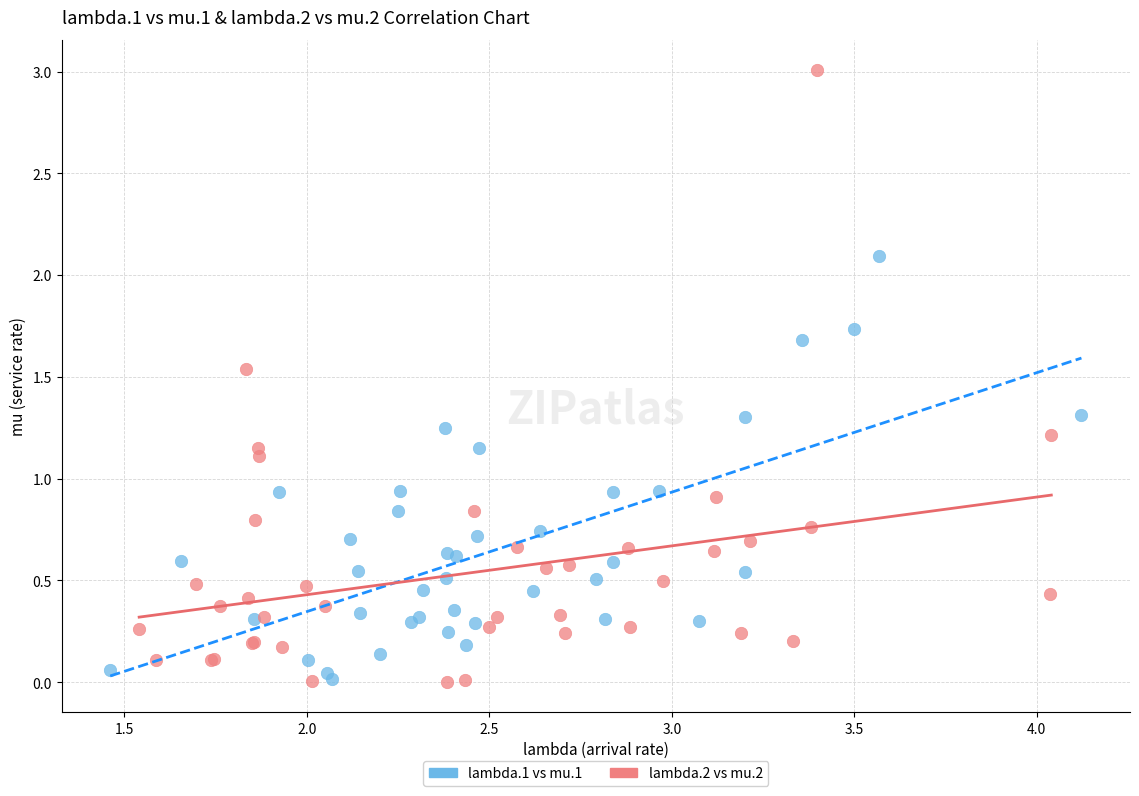

Which series has the largest Y range (max minus min)?

lambda.2 vs mu.2